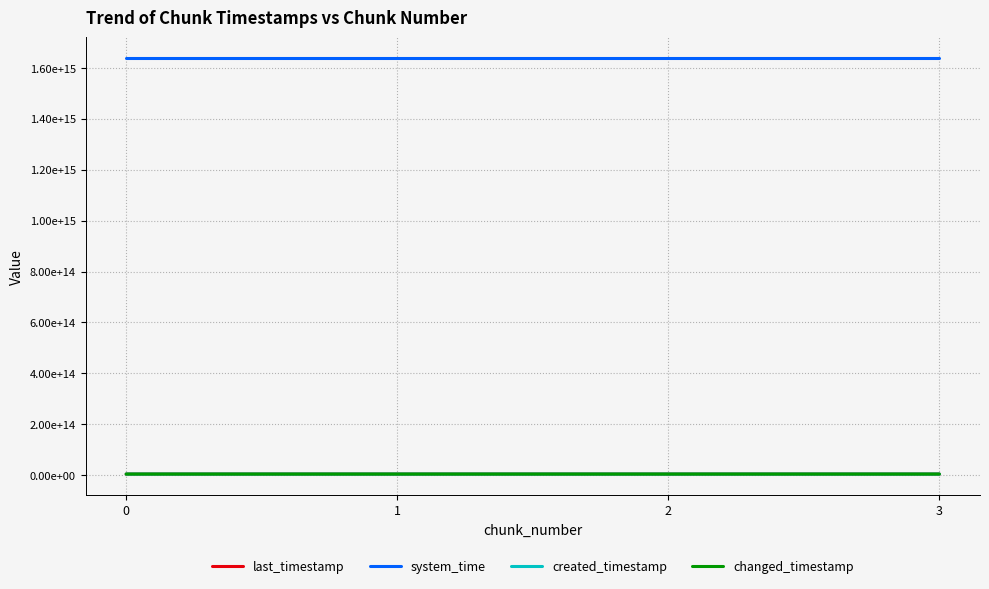

What is the average value of the last_timestamp series?

4082200420210